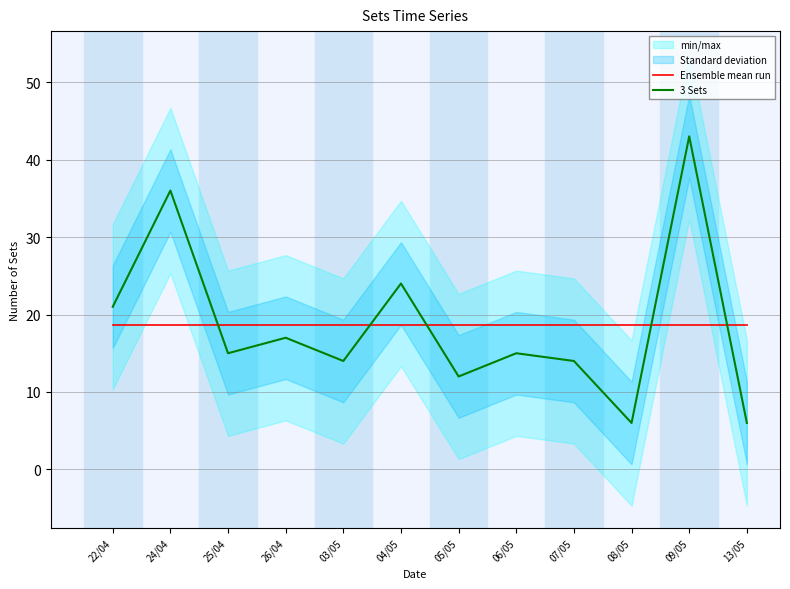

Where does the 3 Sets series first go above 15?

22/04